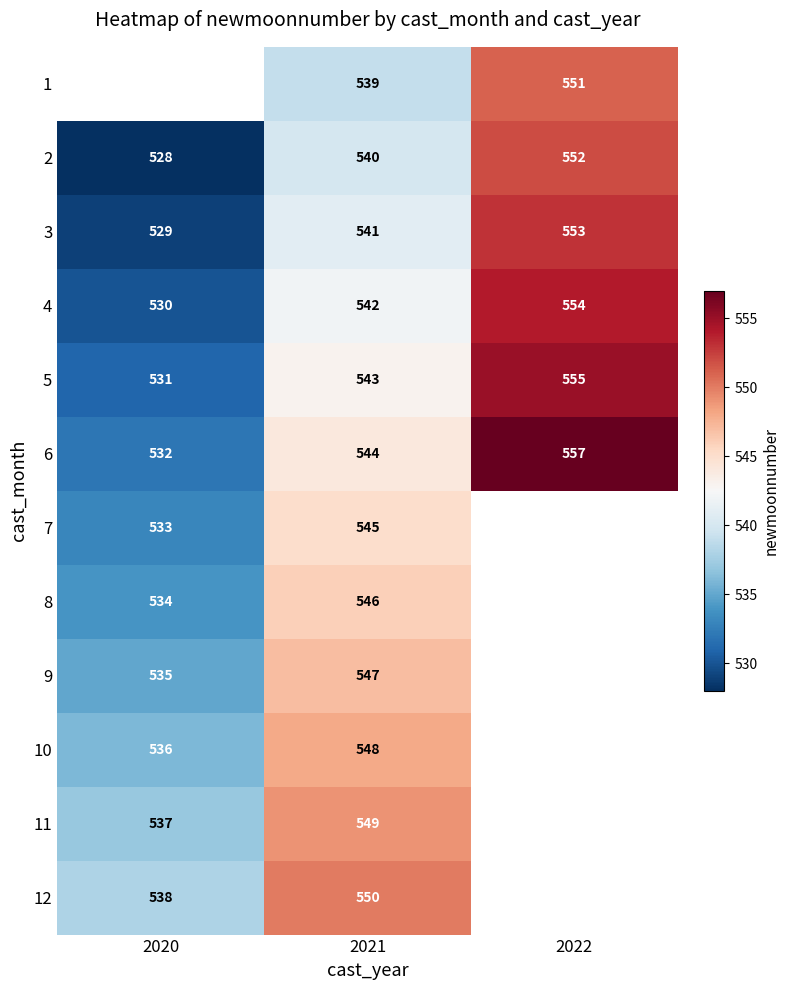

Is it true that 8 equals 546 at 2021?

True